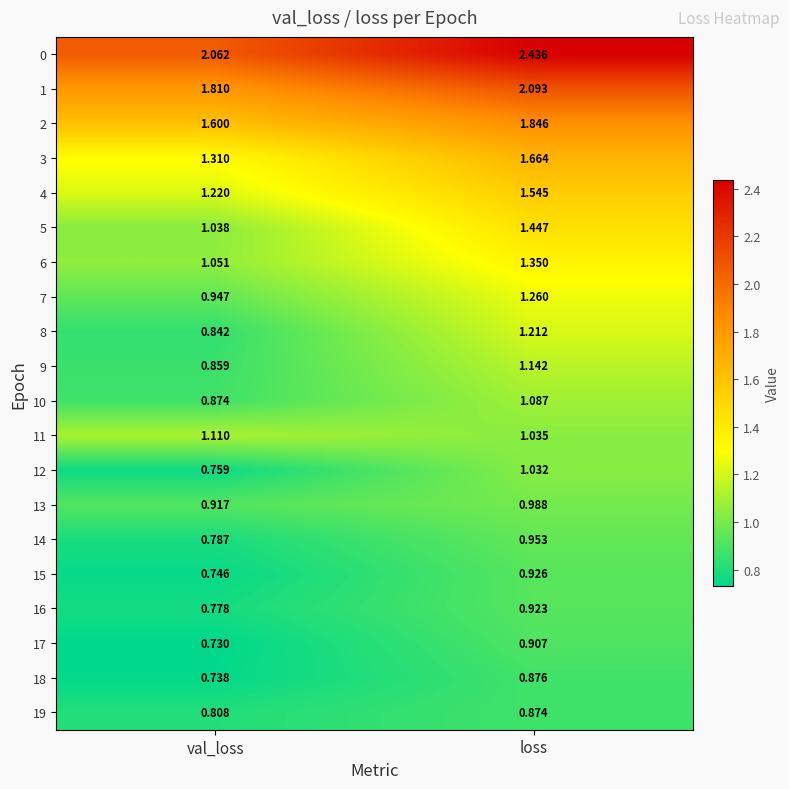

At which category is the sum across all series the highest?

loss